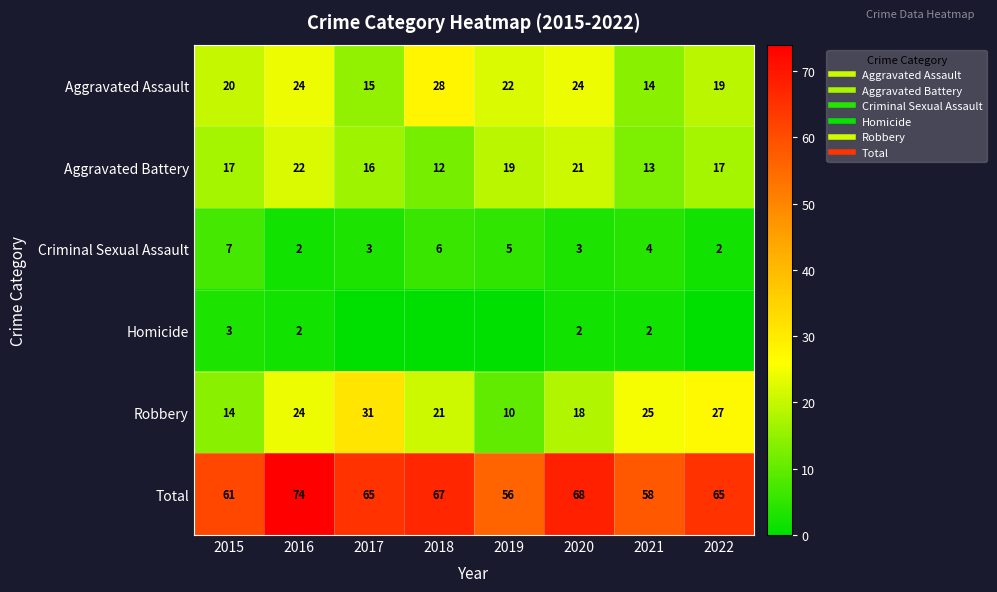

What is the maximum value shown in the chart?

74